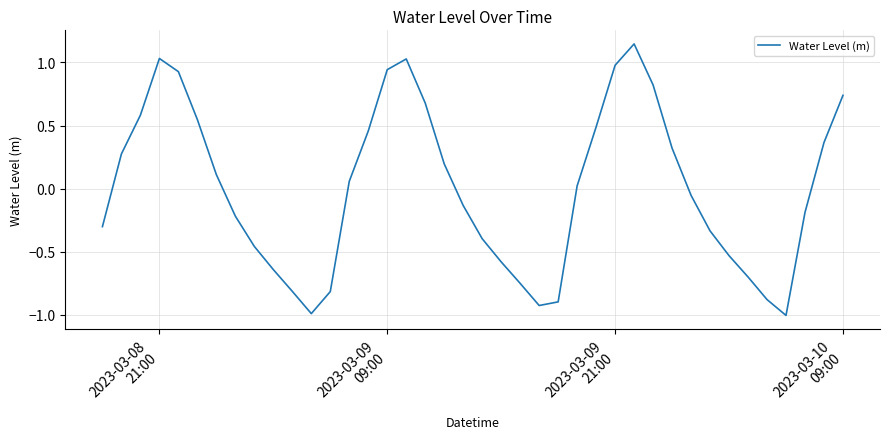

What is the difference between the maximum and minimum values?

2.2